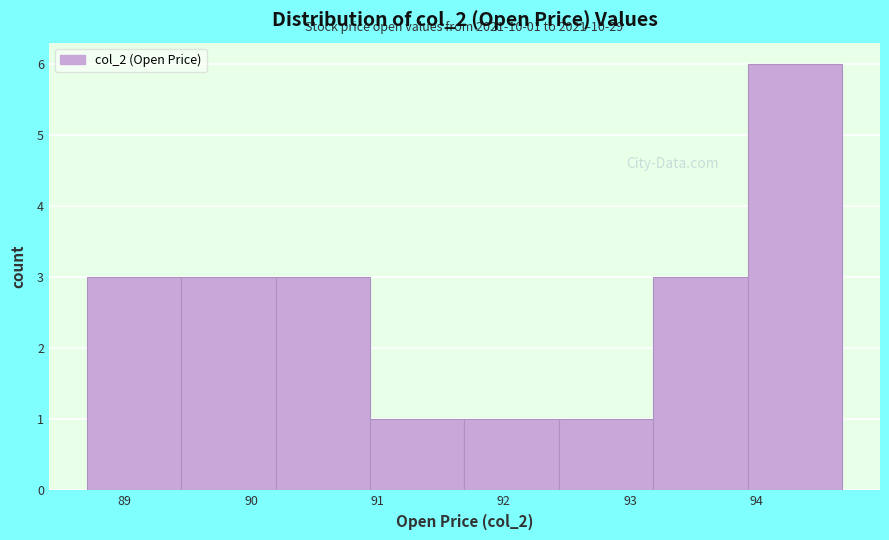

Over which range of the x-axis is the bar tallest?

93.9 to 94.7